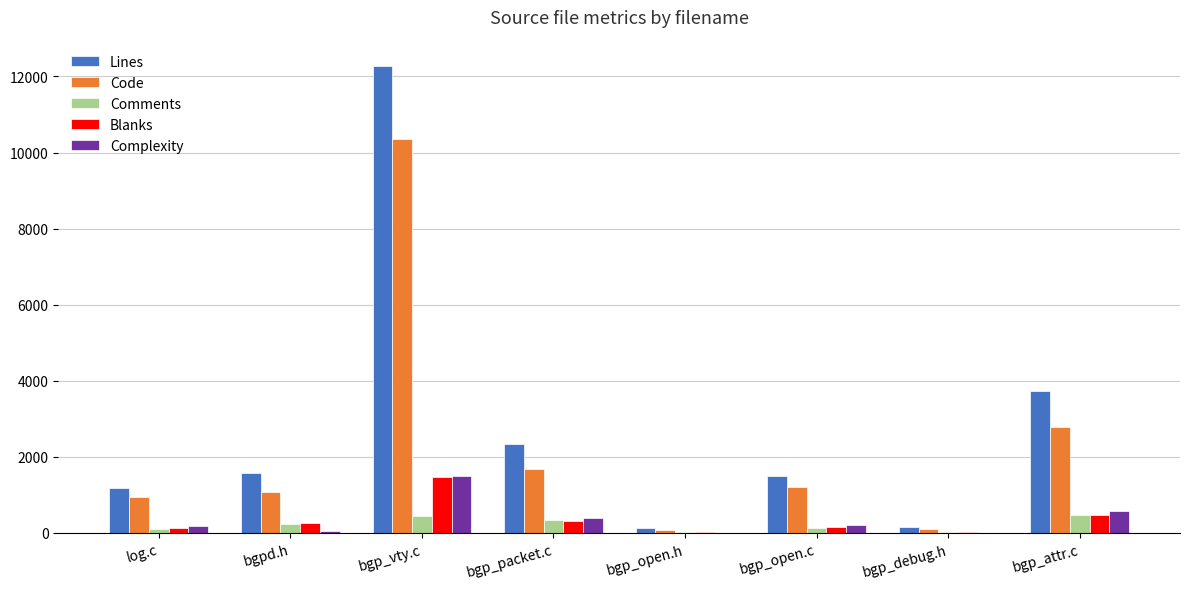

What is the total value across all series at bgp_open.h?

238